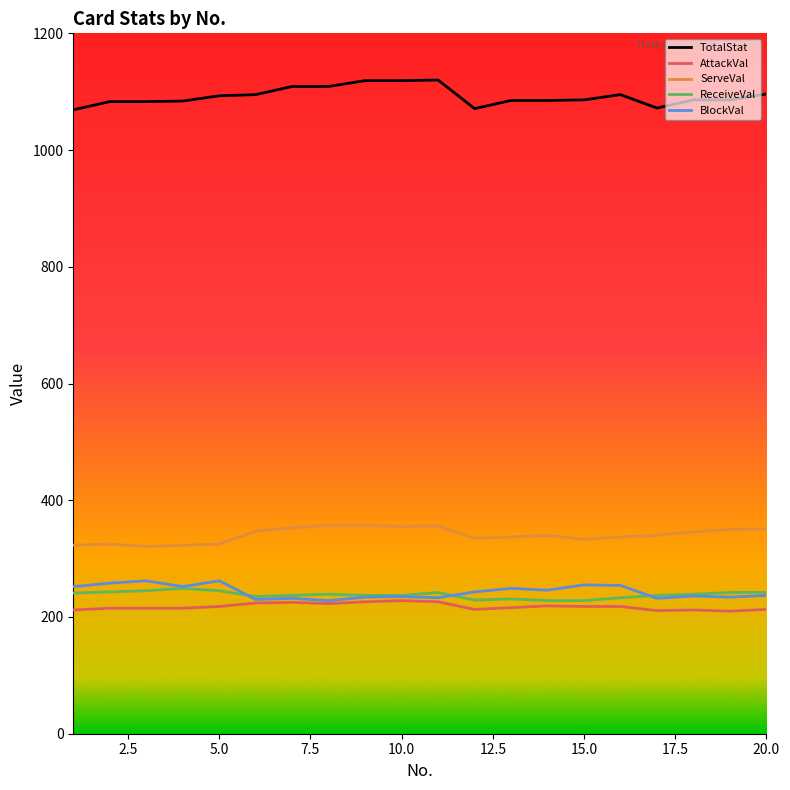

True or false: TotalStat has more than 1 interior local peaks.

True